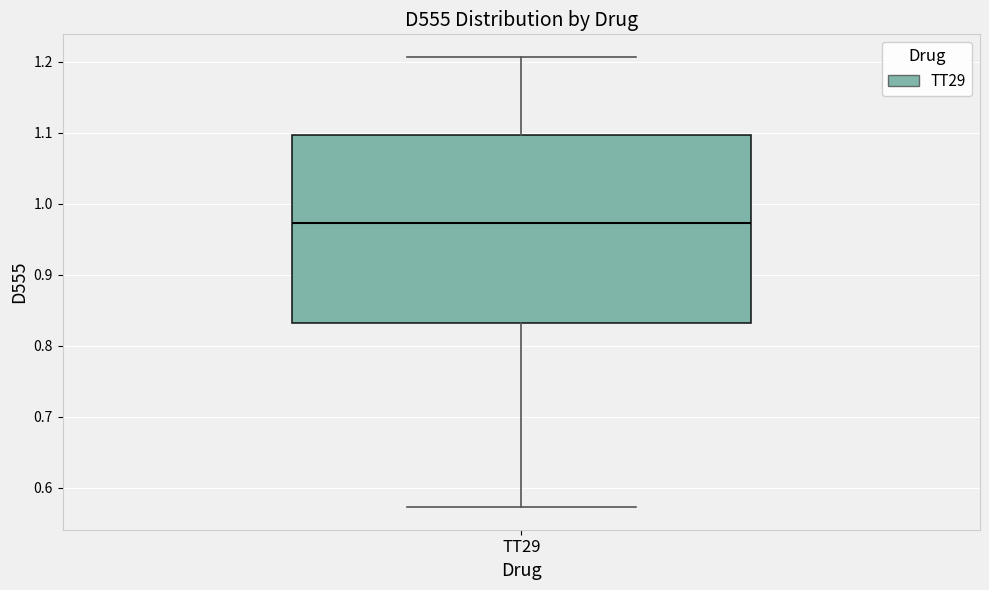

Read this box plot against the y-axis: the position of the median line, the range covered by the box, and the ends of both whiskers. The values are not printed on the chart, so give them approximately, as read against the axis.

median 0.97, box 0.83 to 1.10, whiskers 0.57 to 1.21